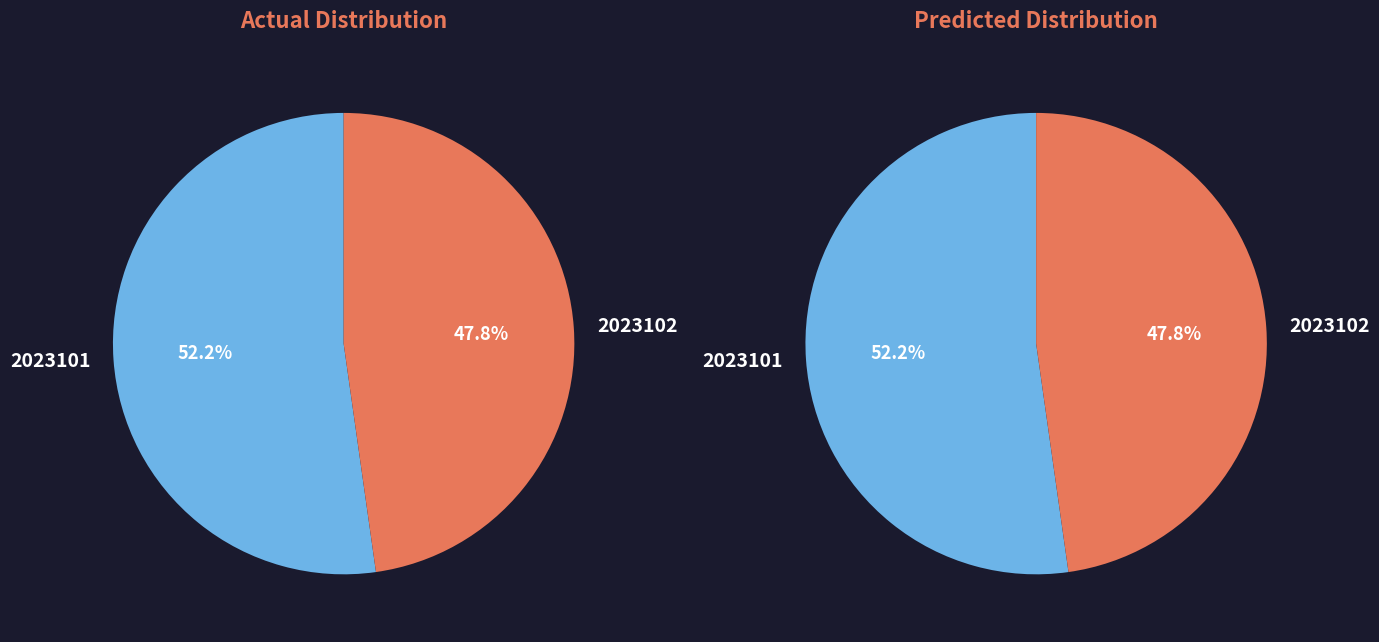

Which slice is the smallest?

2023102